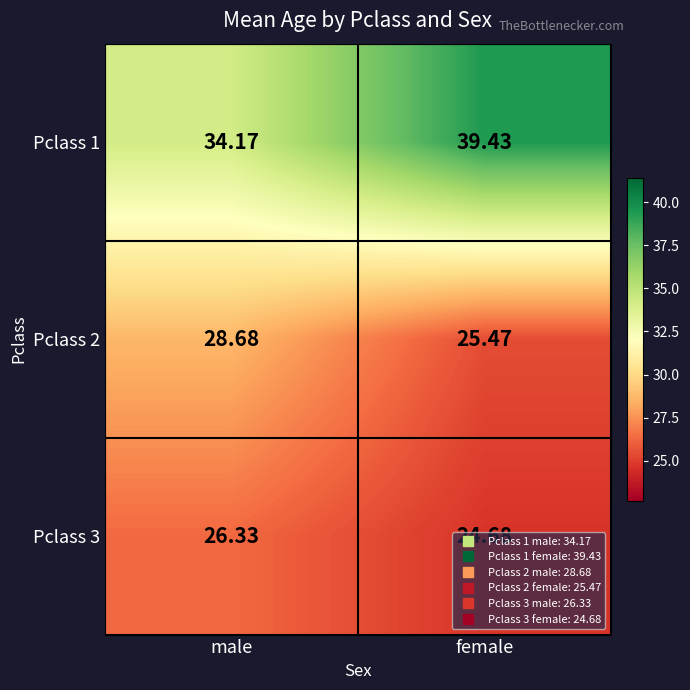

At which category is the sum across all series the highest?

female